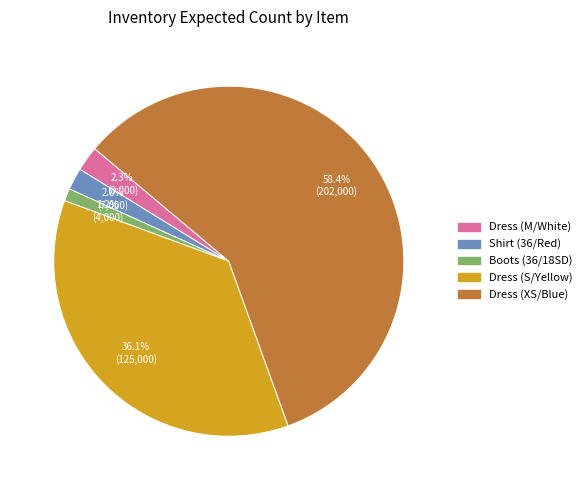

Which category has the biggest portion of the pie?

Dress (XS/Blue)